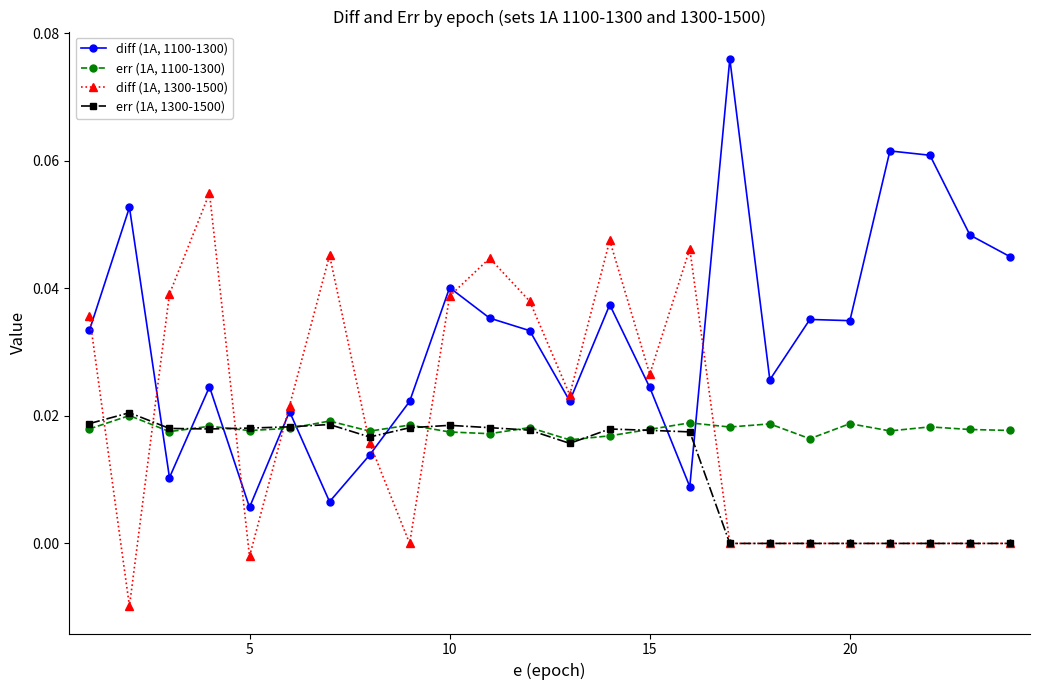

True or false: diff (1A, 1300-1500) and err (1A, 1100-1300) intersect in this chart.

True